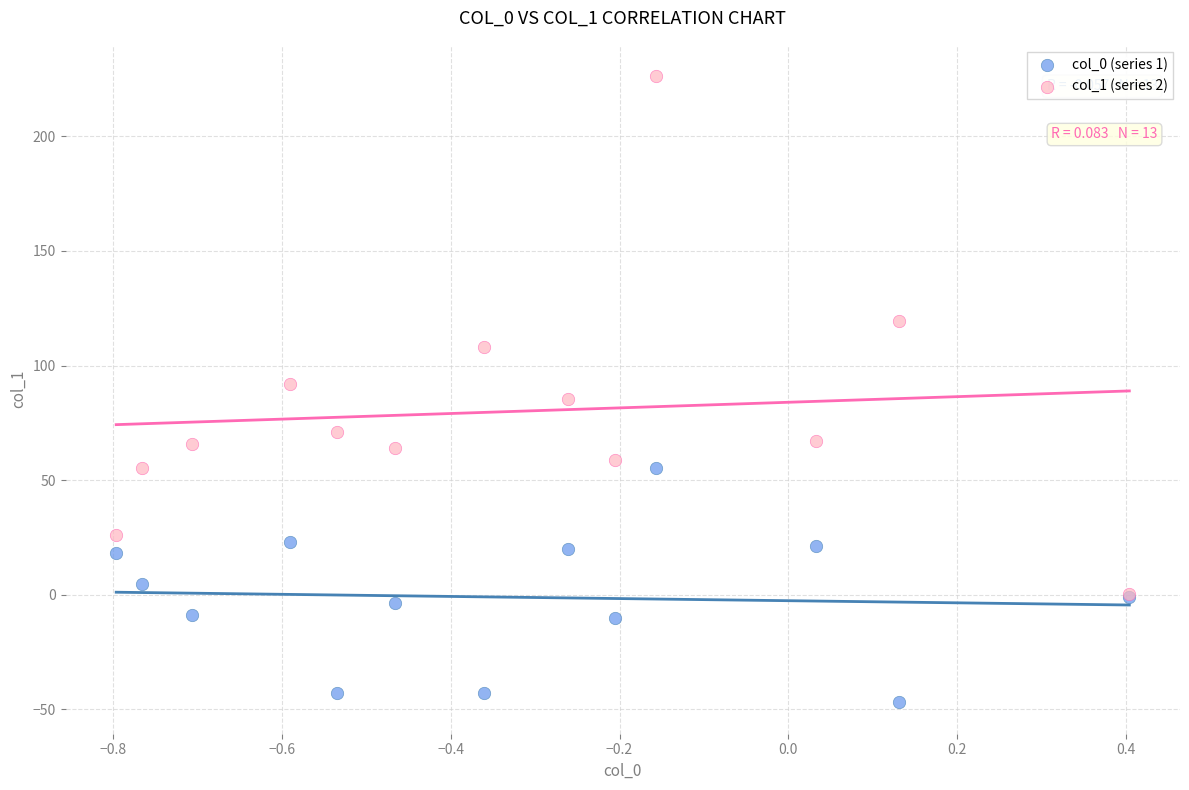

Which series reaches the minimum Y coordinate?

col_0 (series 1)